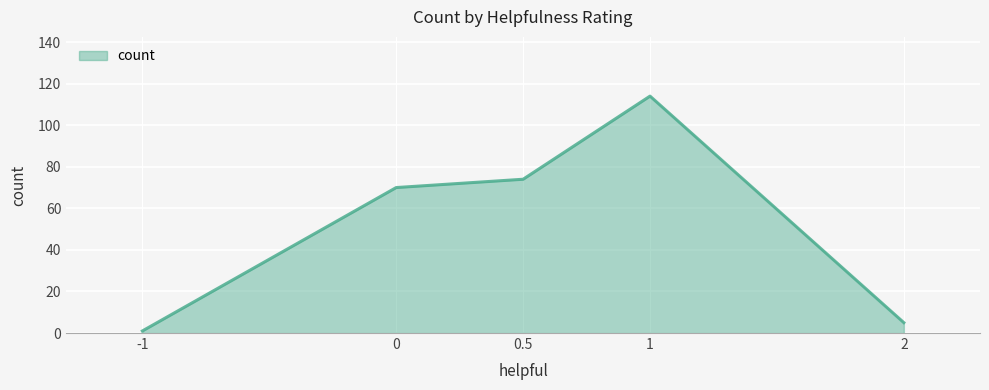

Which label corresponds to the smallest value in the chart?

-1